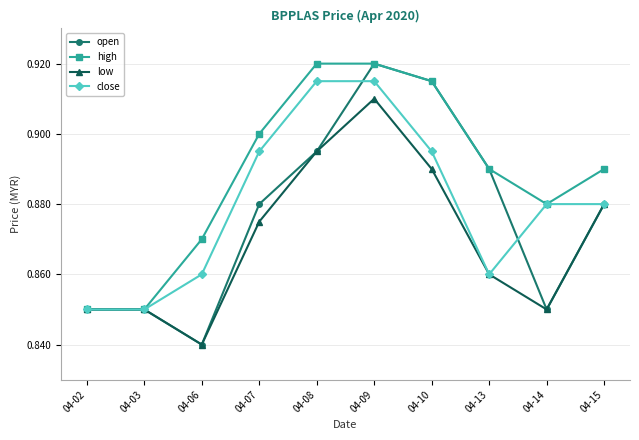

What are all the series names shown in the legend?

open, high, low, close